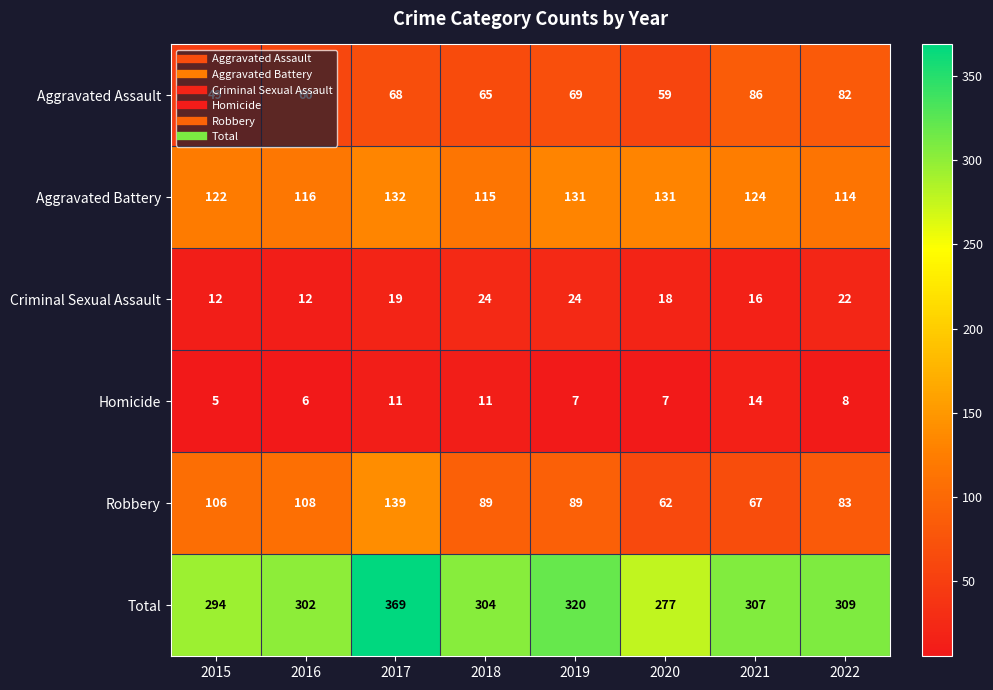

What is the lowest value of the Homicide series?

5